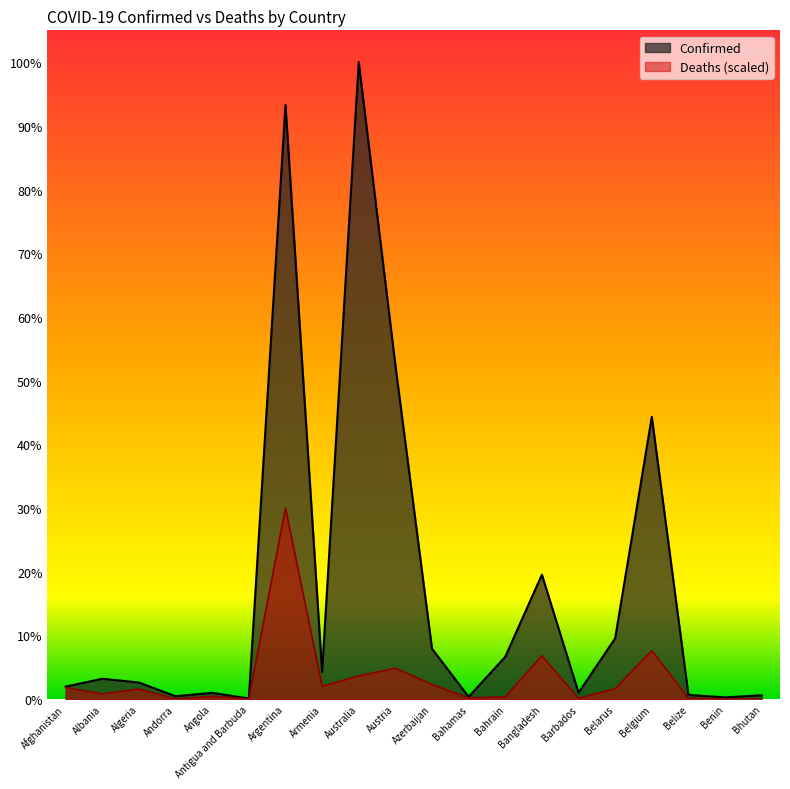

Reading left to right, what are all the values shown in this chart?

Confirmed: 203681.0	333046.0	270862.0	46588.0	103131.0	9106.0	9718875.0	445242.0	10418986.0	5462911.0	823496.0	37386.0	691509.0	2035828.0	103424.0	994037.0	4617315.0	68957.0	27782.0	62380.0
Deaths: 188179.9	86395.4	165456.9	3727.0	46095.2	3510.6	3125695.8	209412.1	379581.9	505820.7	239372.7	20029.9	36765.5	707562.3	13465.5	171155.7	792082.1	16519.2	3919.4	505.0